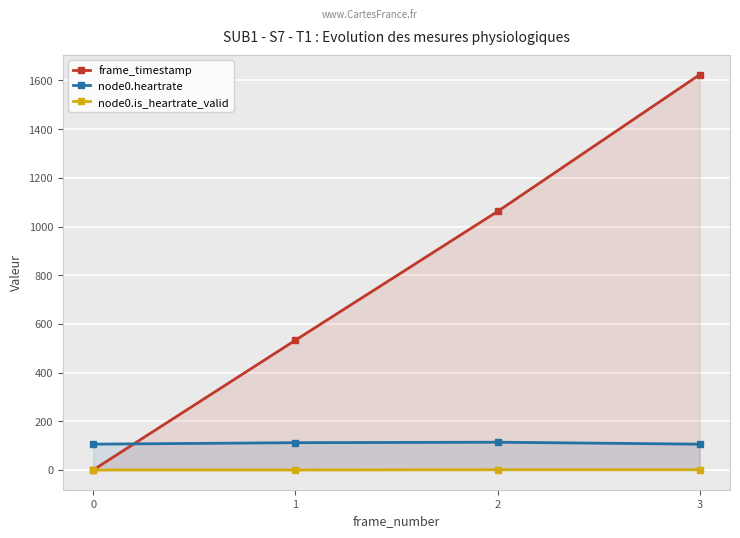

Count the node0.heartrate values in the range 106 to 114.

4